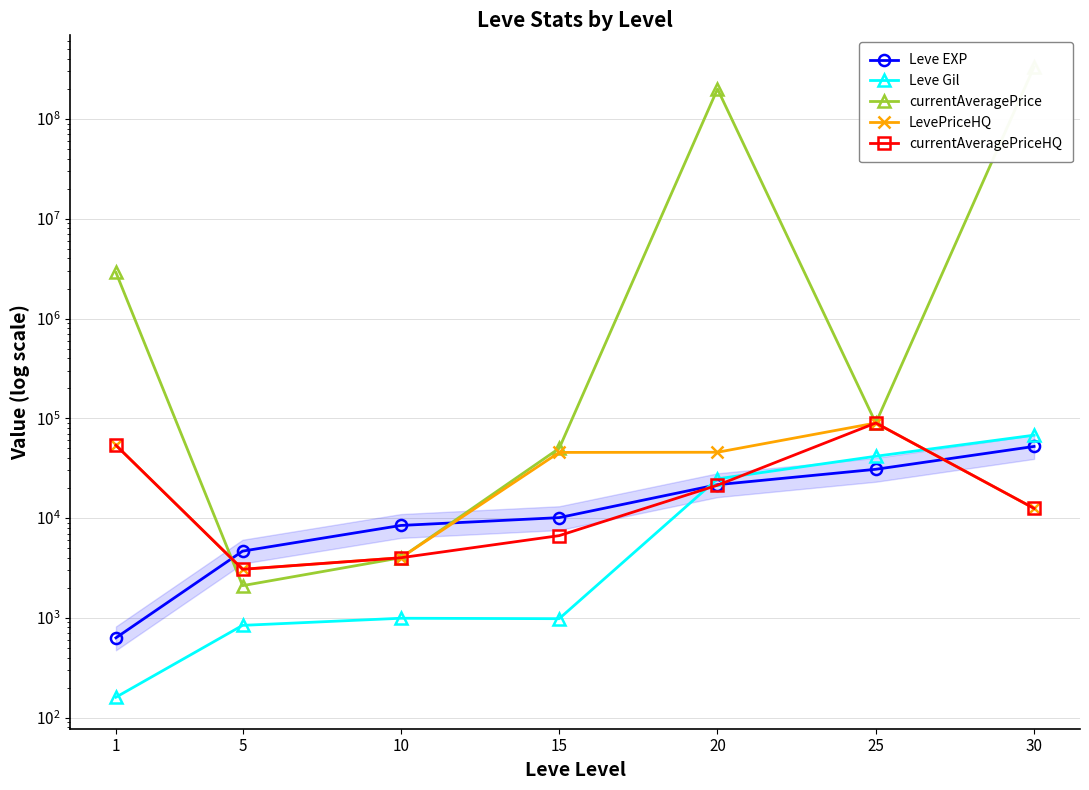

True or false: Leve EXP and currentAveragePrice cross at least once.

True